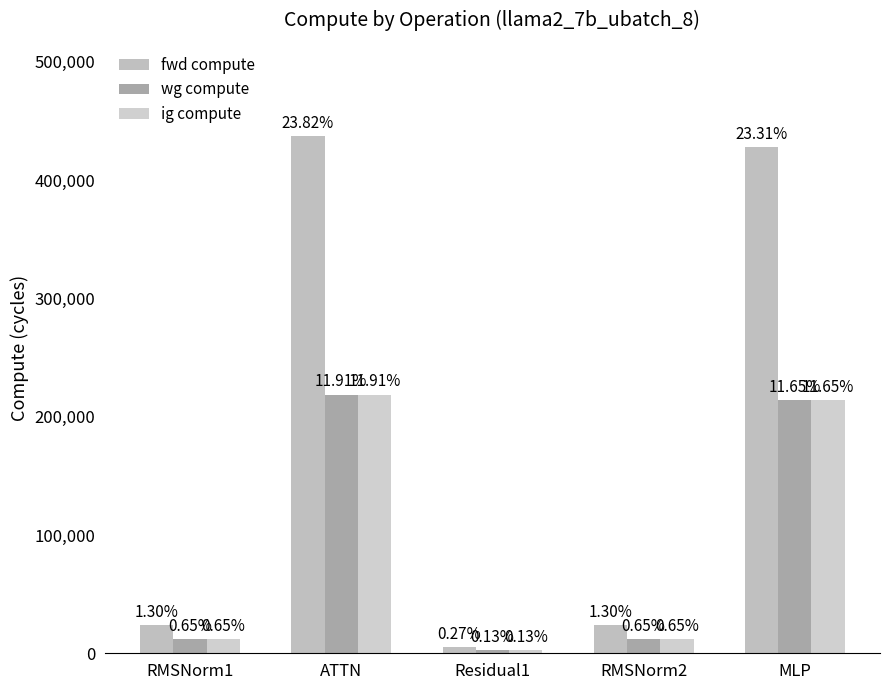

How many groups of bars are there?

5